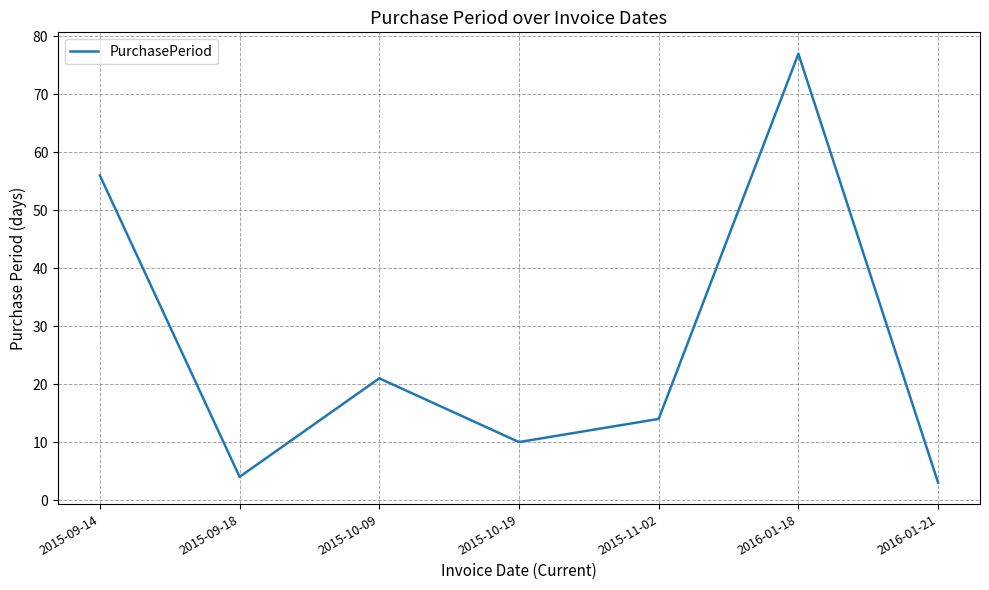

List the labels in order of value, smallest first.

2016-01-21, 2015-09-18, 2015-10-19, 2015-11-02, 2015-10-09, 2015-09-14, 2016-01-18